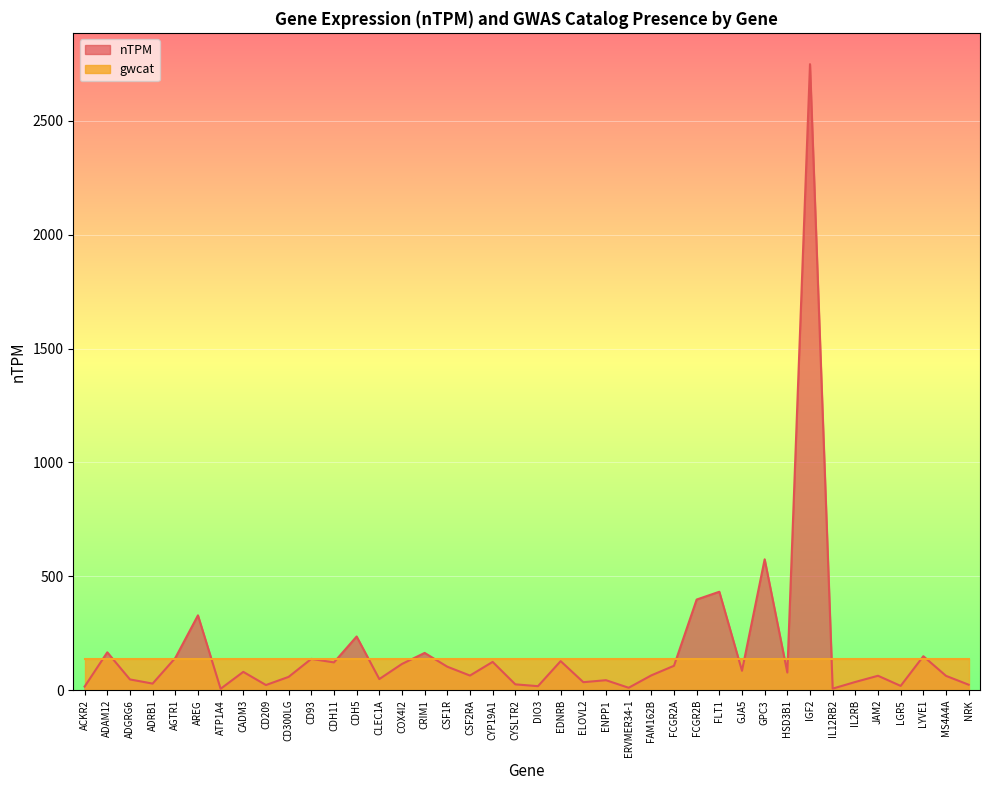

What position from the right is EDNRB?

19